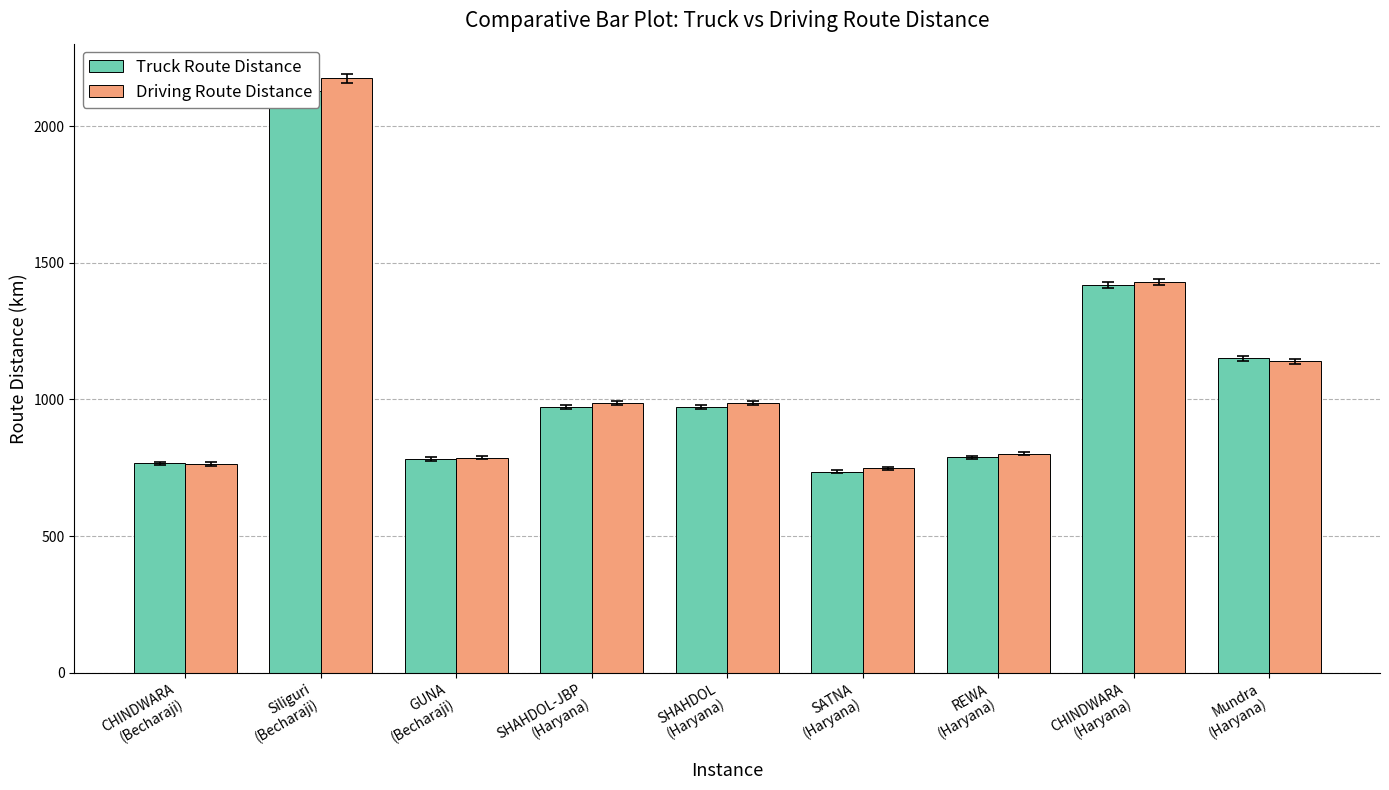

List the series in order of their overall mean, lowest first.

Truck Route Distance, Driving Route Distance